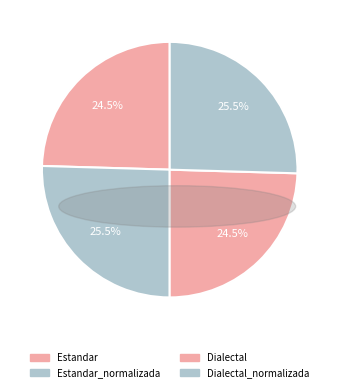

To the nearest percent, what portion does Estandar_normalizada represent?

25%